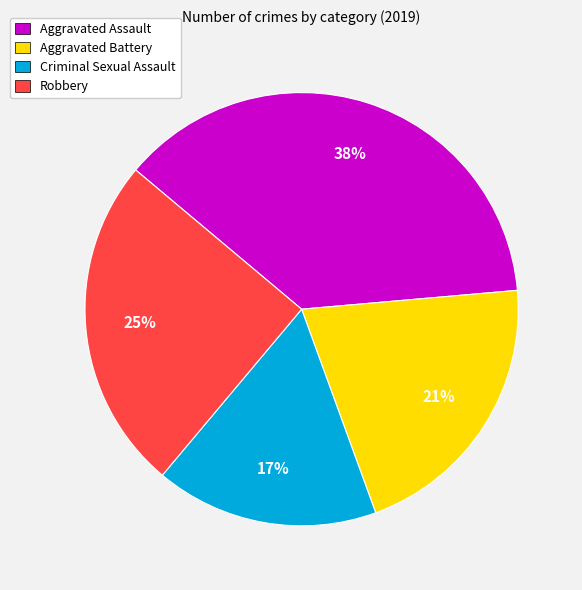

Does Criminal Sexual Assault account for over 50% of the chart?

No